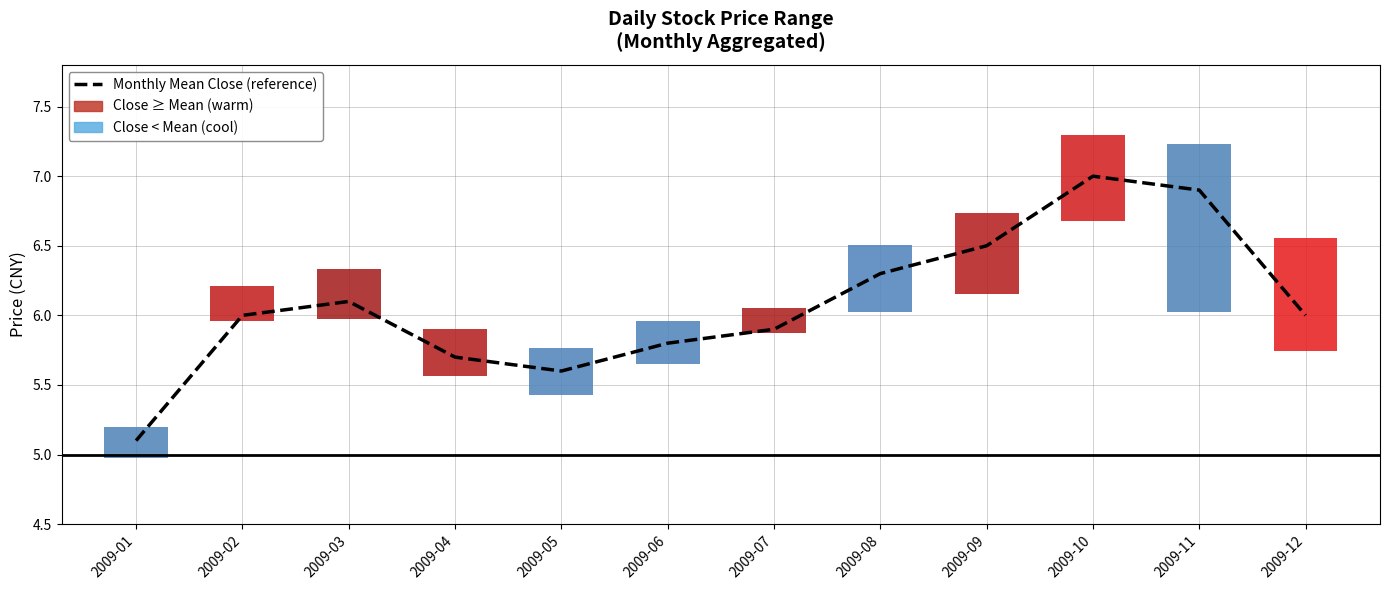

The value at 2009-09 is 10.8. True or false?

False